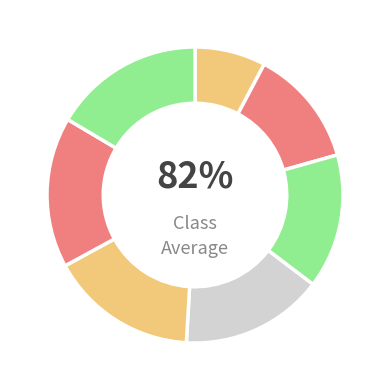

To the nearest percent, what is the combined percentage of 3 and 0?

23%